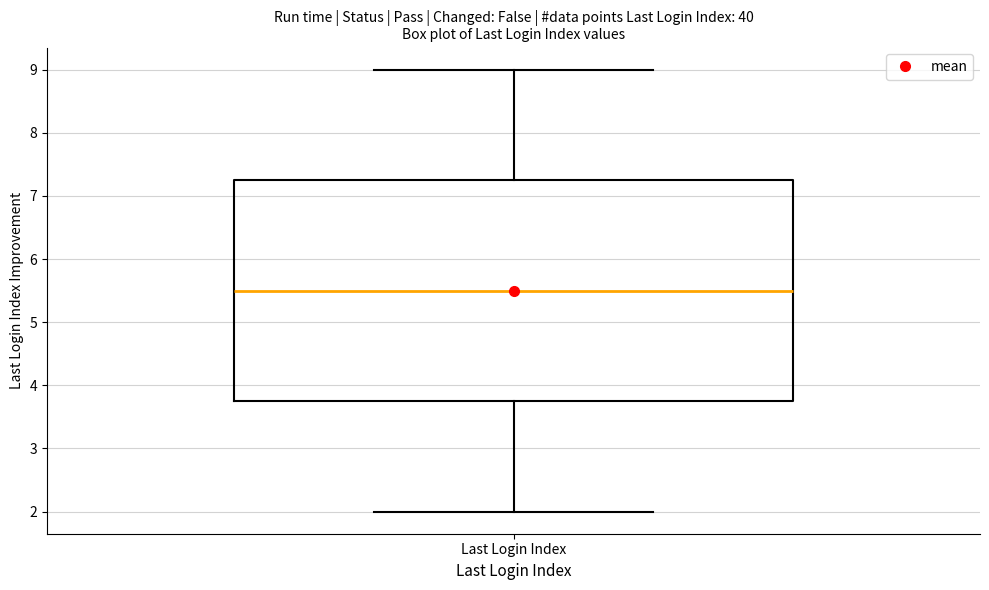

Transcribe this box plot: give where the median line is, the range the box spans, and where the two whiskers end, as read against the y-axis. The values are not printed on the chart, so give them approximately, as read against the axis.

median 5.5, box 3.8 to 7.3, whiskers 2.0 to 9.0